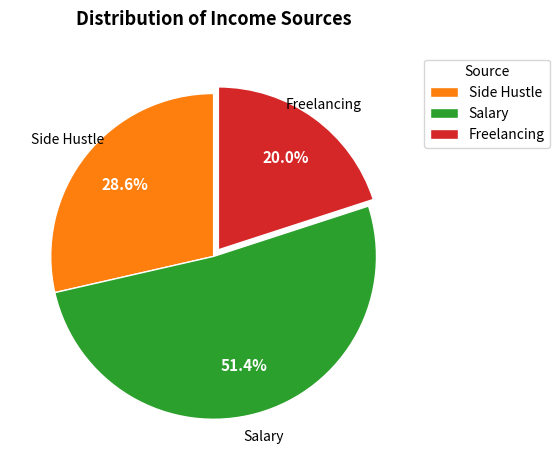

Which category accounts for the majority?

Salary